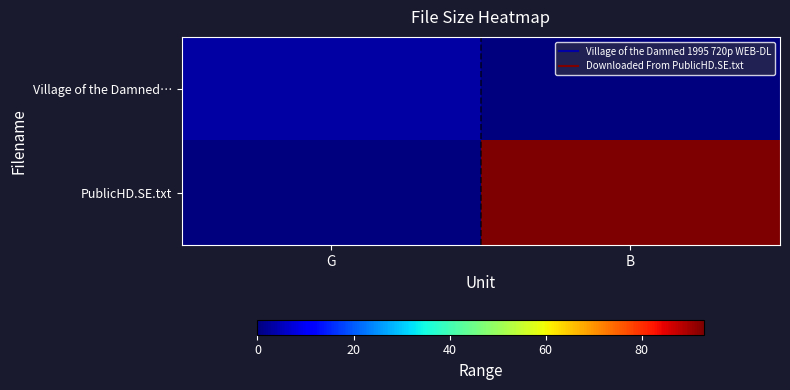

Reading left to right, what are all the values shown in this chart?

Village of the Damned…: G=2.9	B=0.0
PublicHD.SE.txt: G=0.0	B=93.0